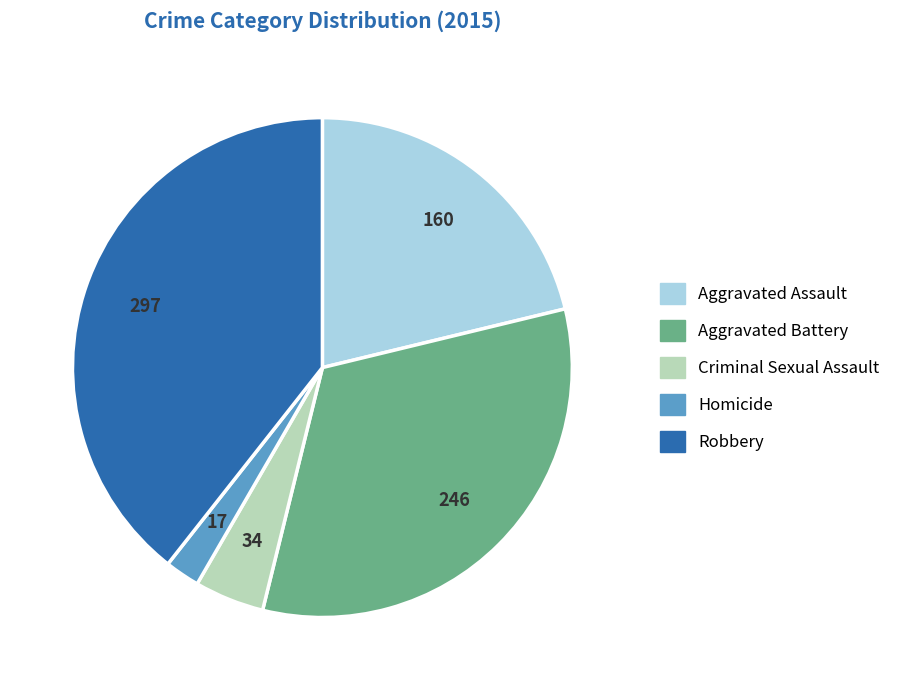

How many segments does this pie chart have?

5